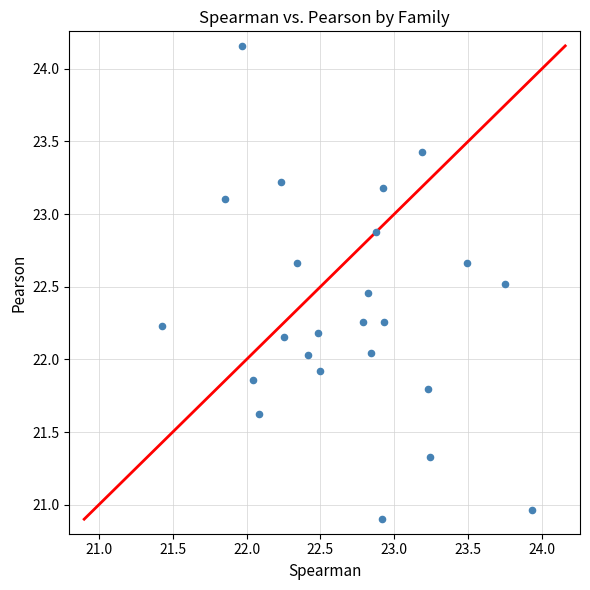

What is the range of Y values (max minus min)?

3.3